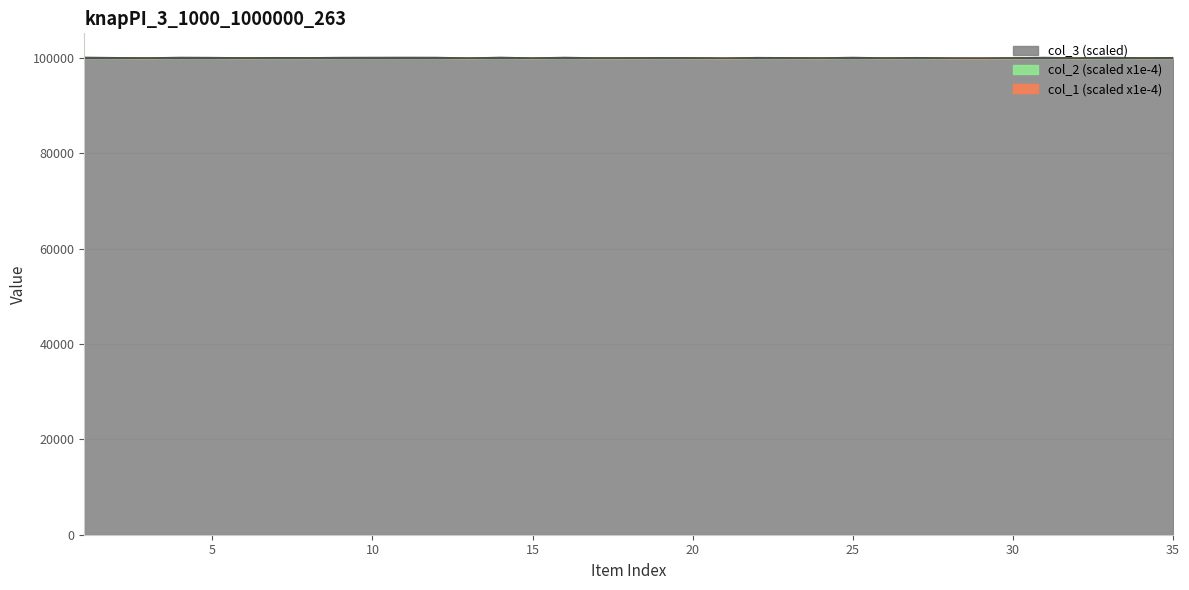

The col_2 series shows 25025.3 at 11. True or false?

False